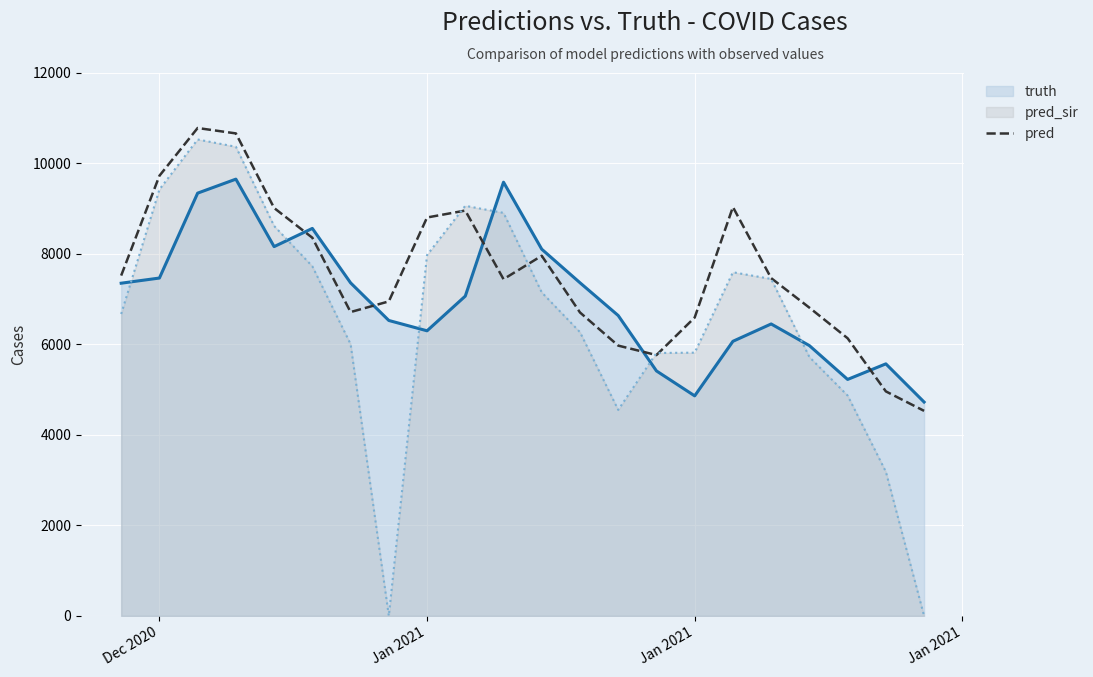

What are all the series names shown in the legend?

truth, pred_sir, pred